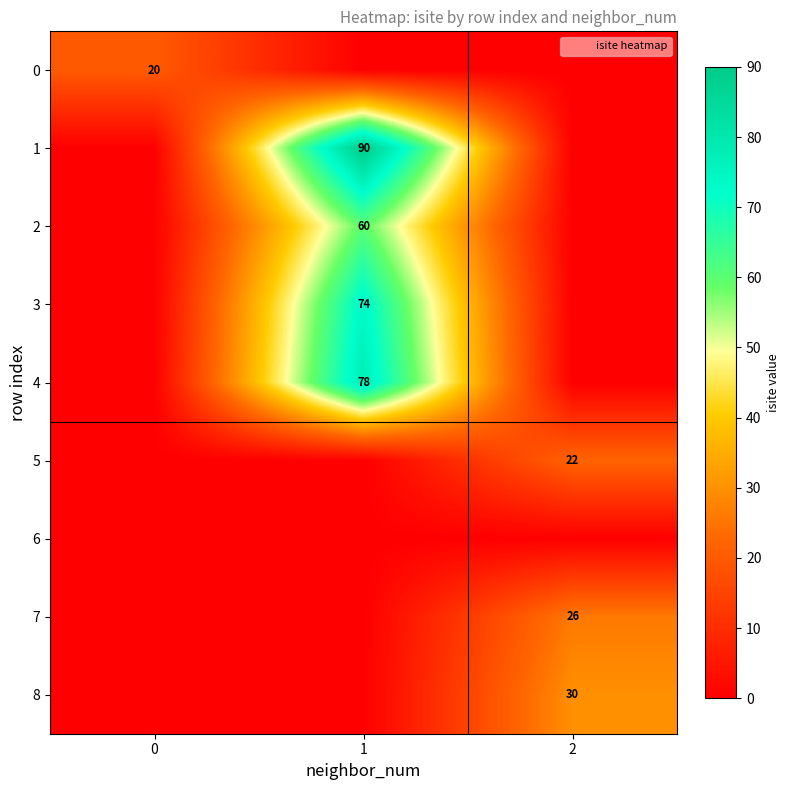

Which series has the largest total across all categories?

1